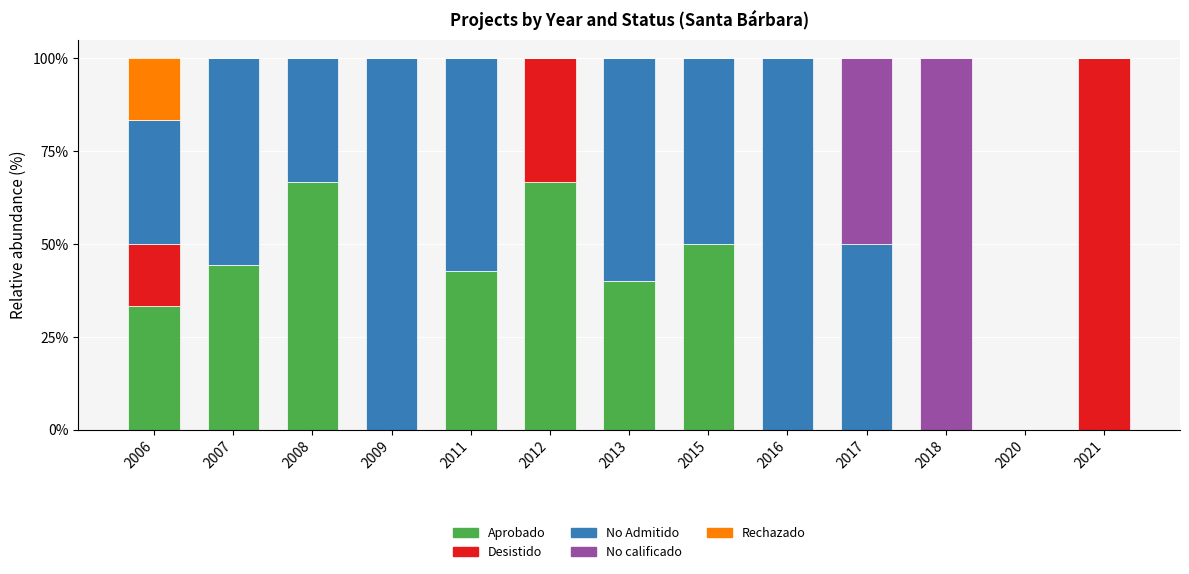

True or false: Aprobado has a value of 24.4 at 2013.

False